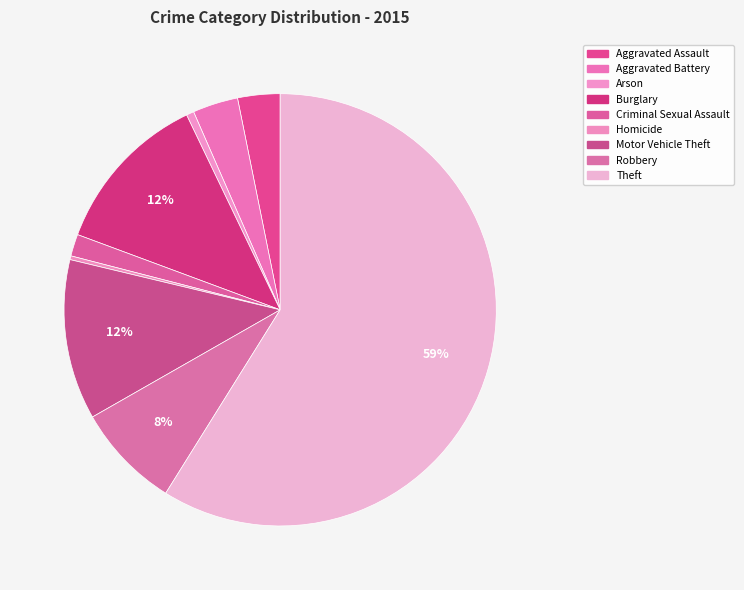

Do Burglary and Aggravated Battery together represent more than half of the pie?

No